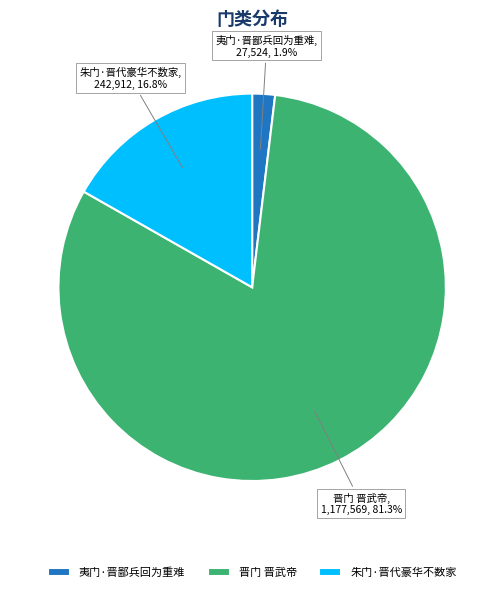

Which has a higher value, 夷门·晋鄙兵回为重难 or 晋门 晋武帝?

晋门 晋武帝